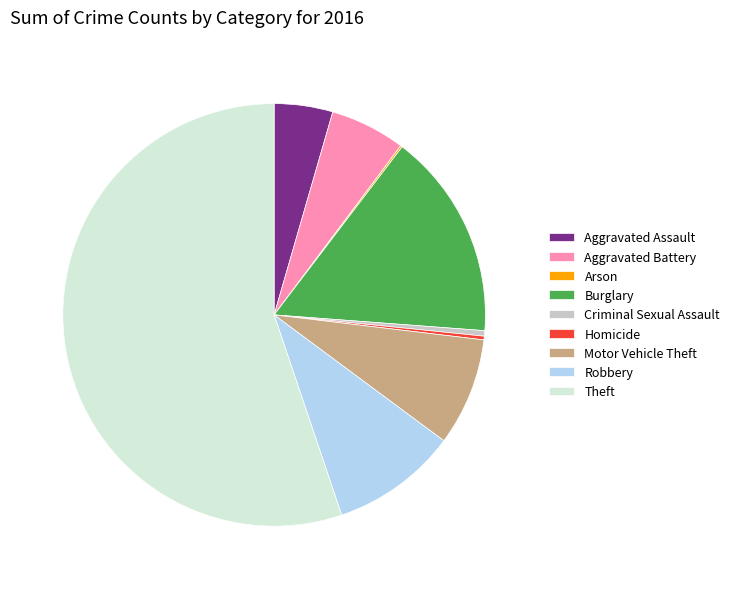

What is the largest slice in the pie chart?

Theft